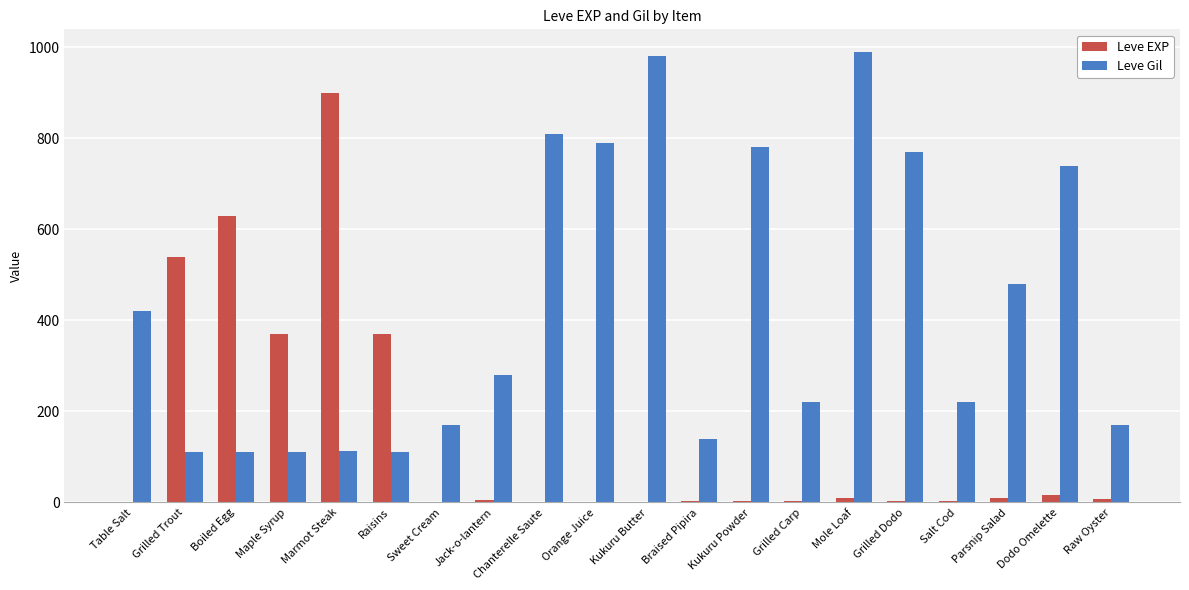

How many data points does each series have?

20